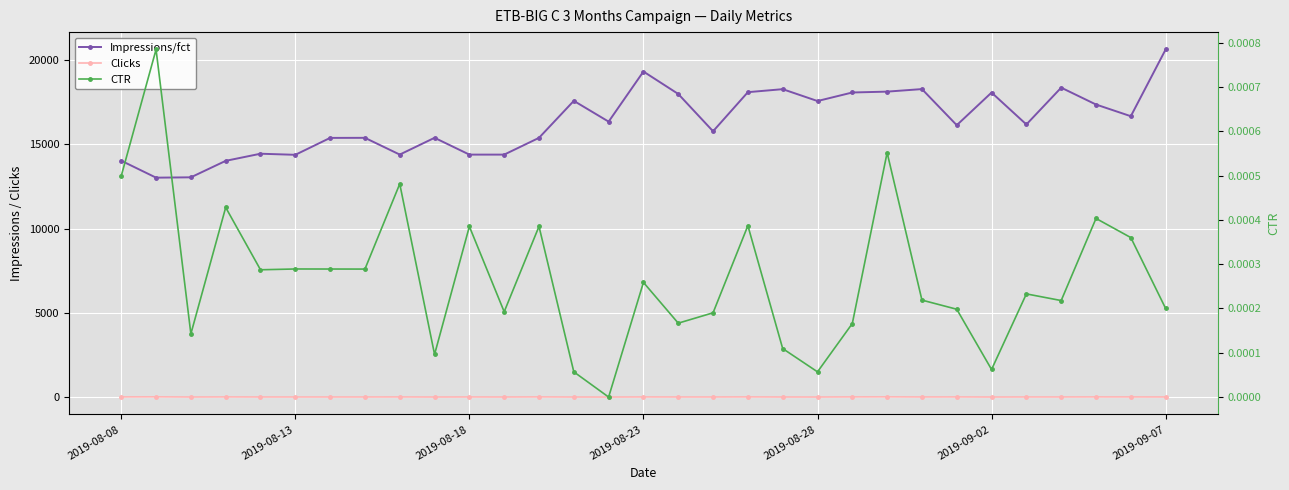

Rank the series by their maximum value, from highest to lowest.

Impressions/fct, Clicks, CTR